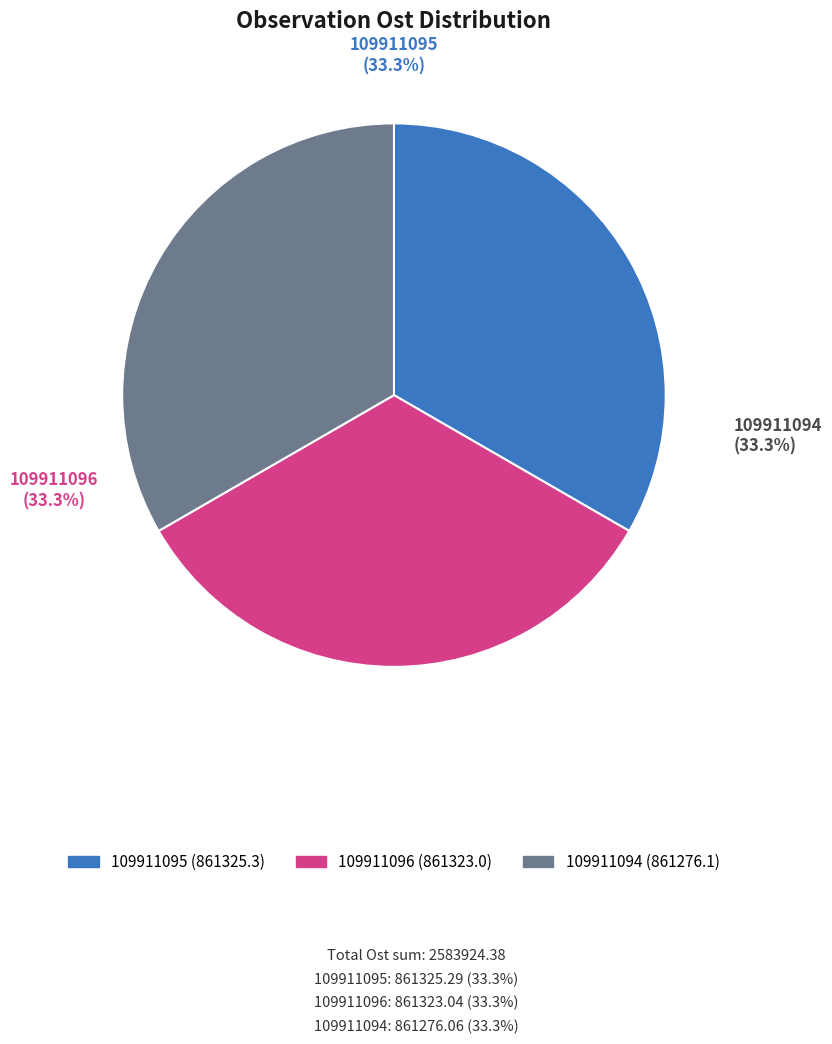

Count the number of slices in the pie.

3